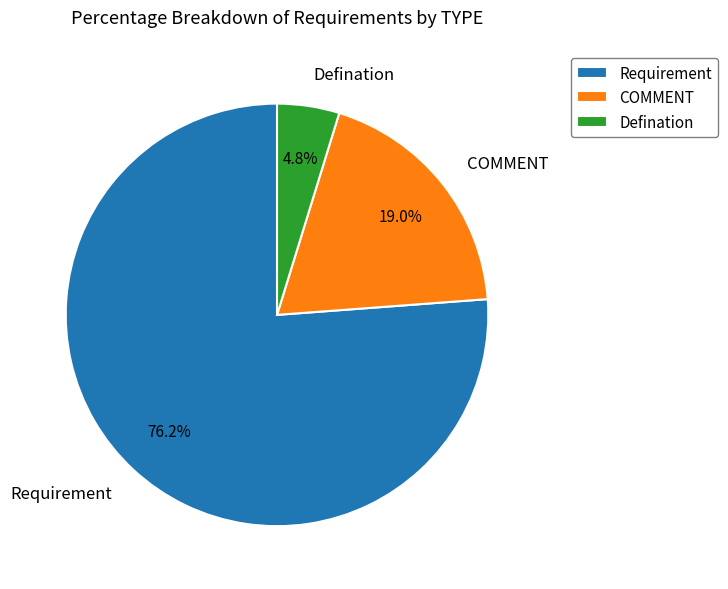

True or false: COMMENT accounts for 19% of the total.

True